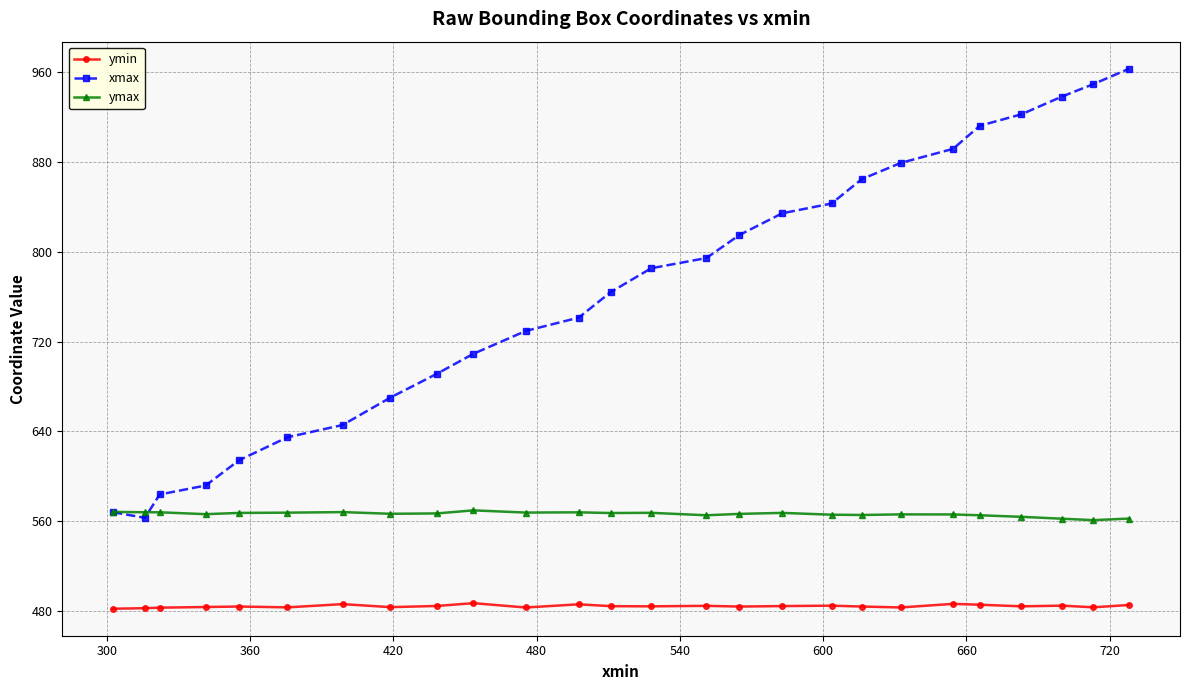

What is the value of the ymin point at the 13th from the left?

484.3